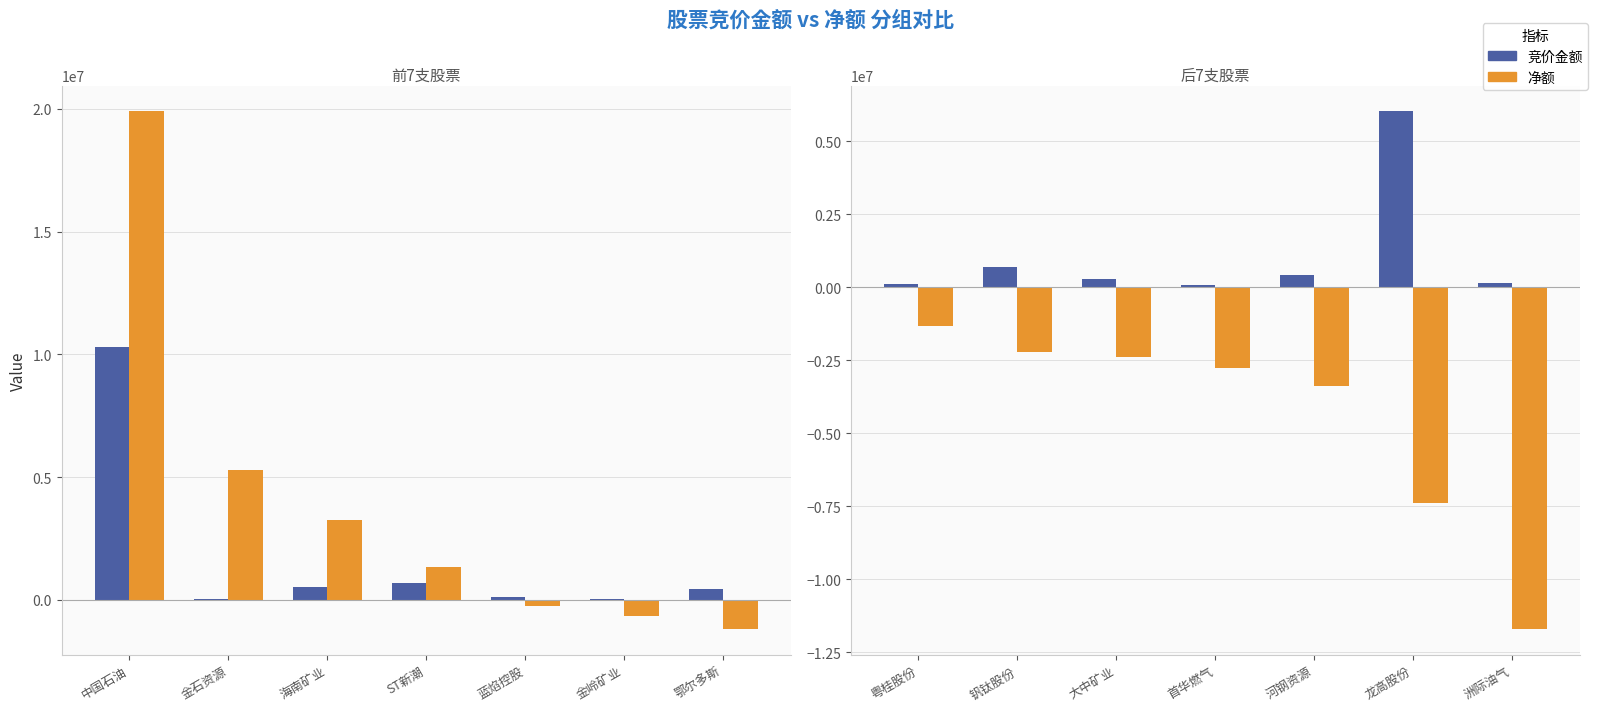

List the series in order of their overall mean, lowest first.

净额, 竞价金额